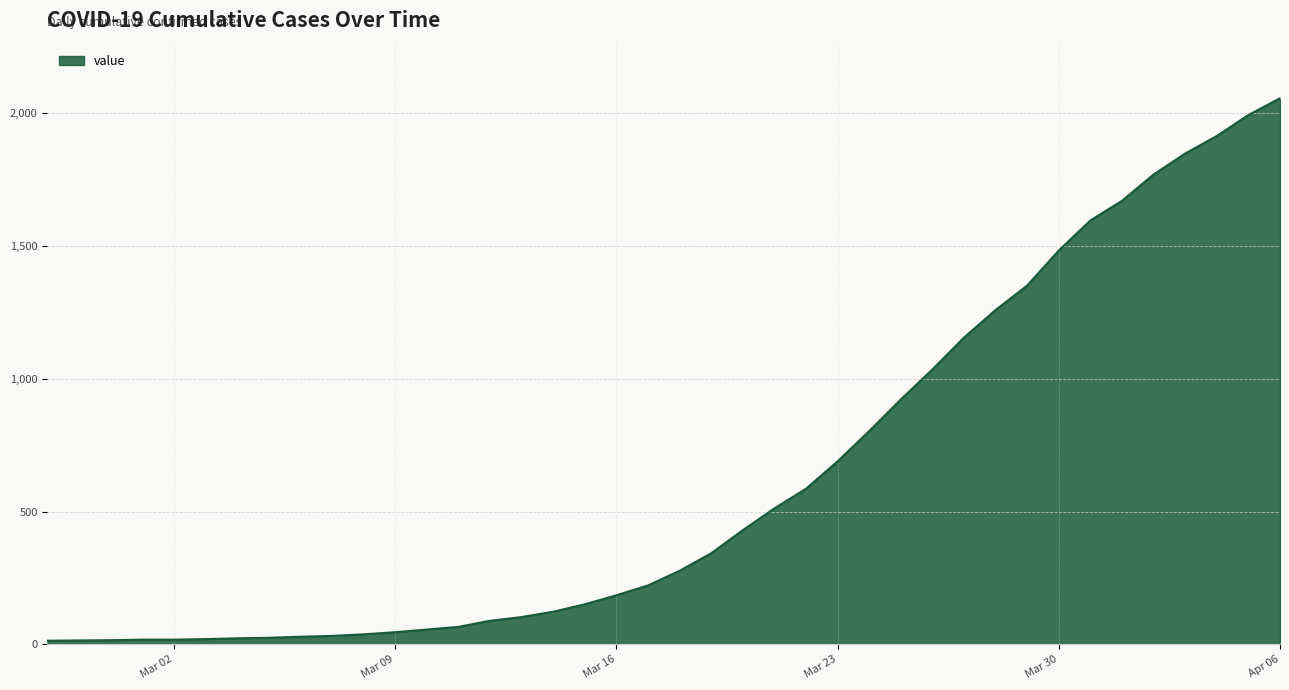

How many series are shown in this chart?

1